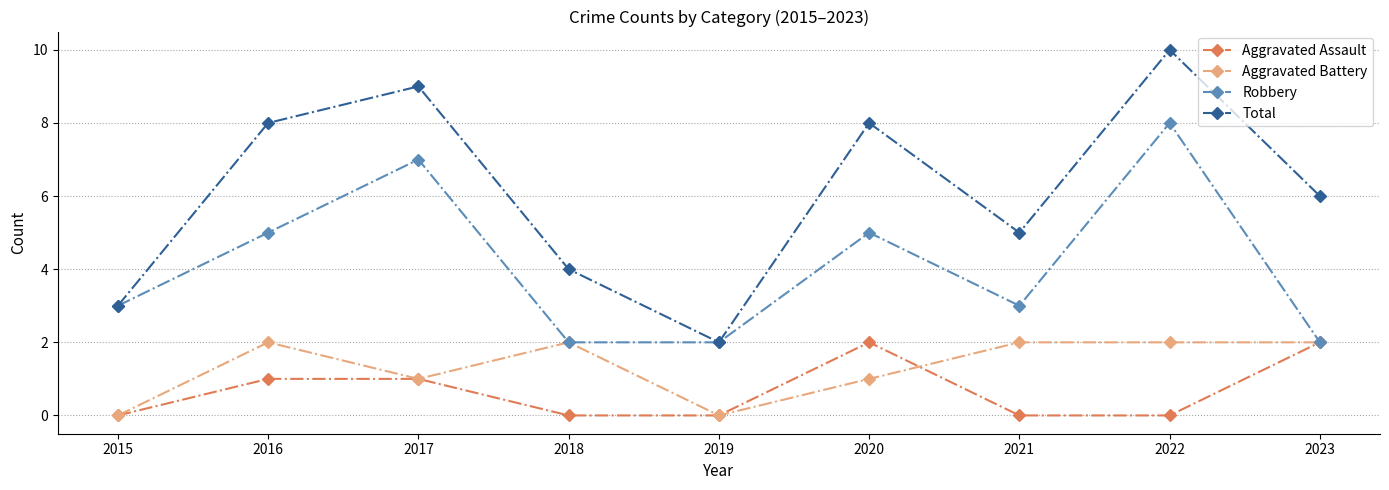

True or false: Aggravated Assault has a value of 0 at 2019.

True